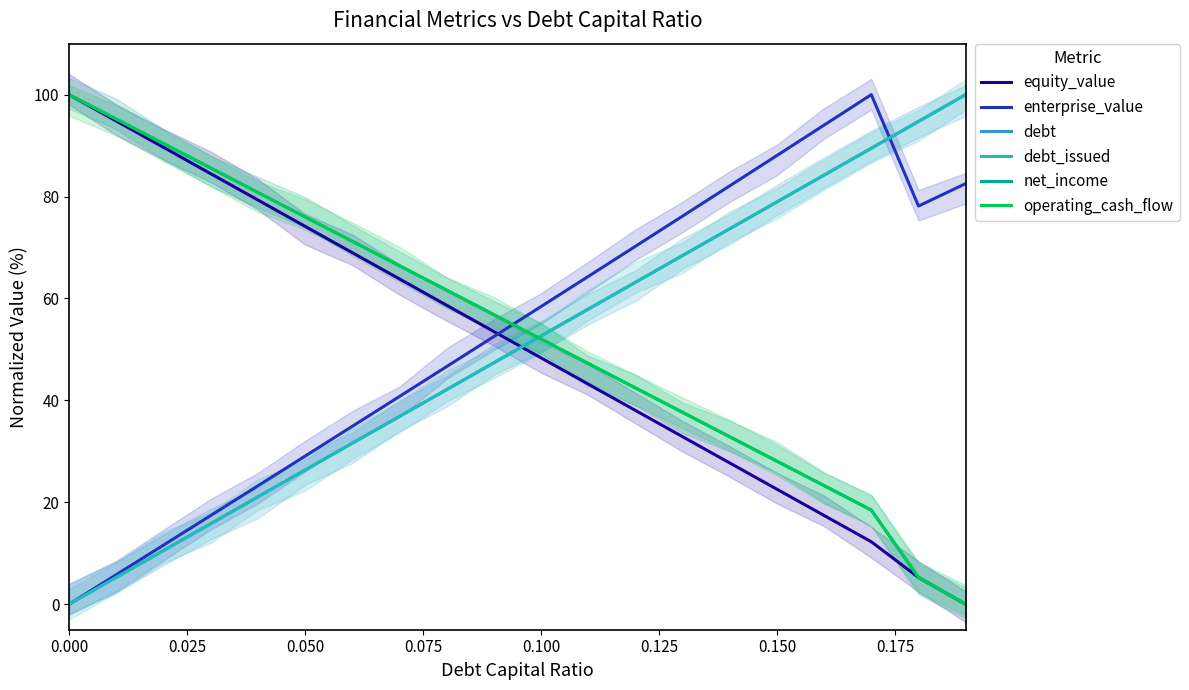

At which label is debt closest to 49?

9